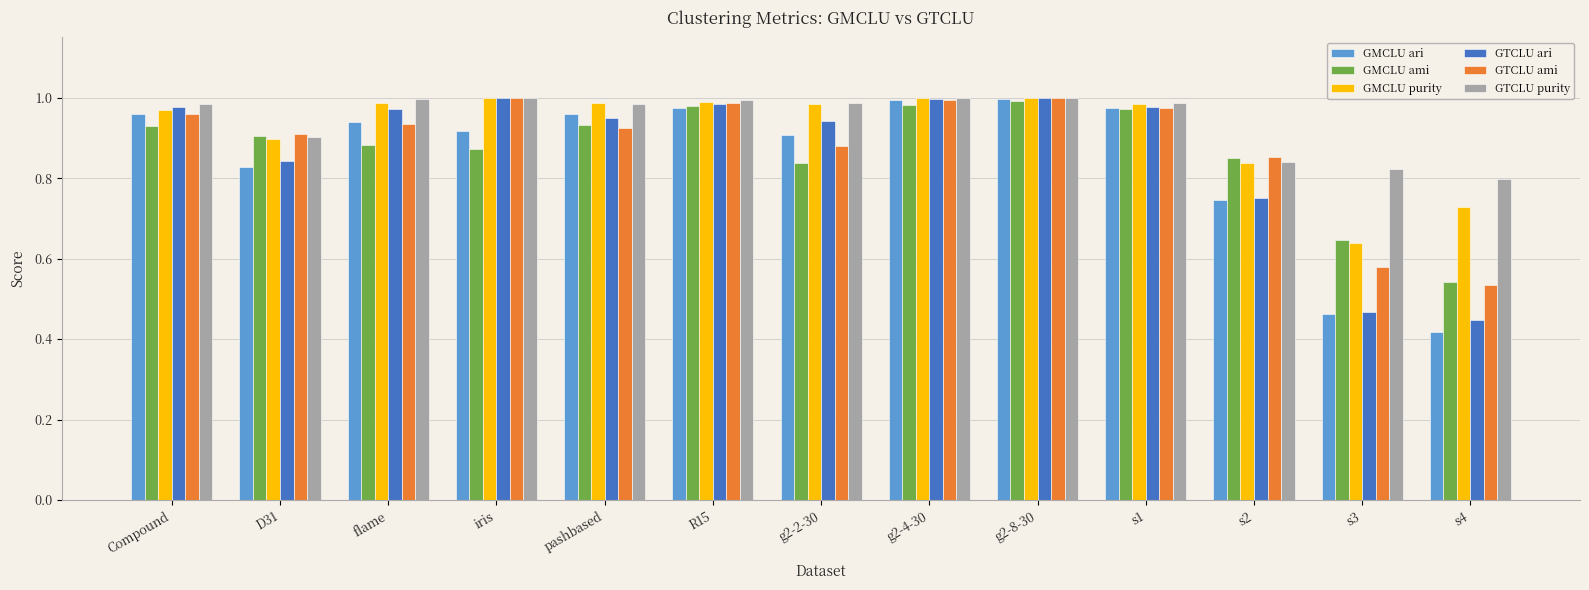

At which label does GMCLU ari reach its minimum?

s4